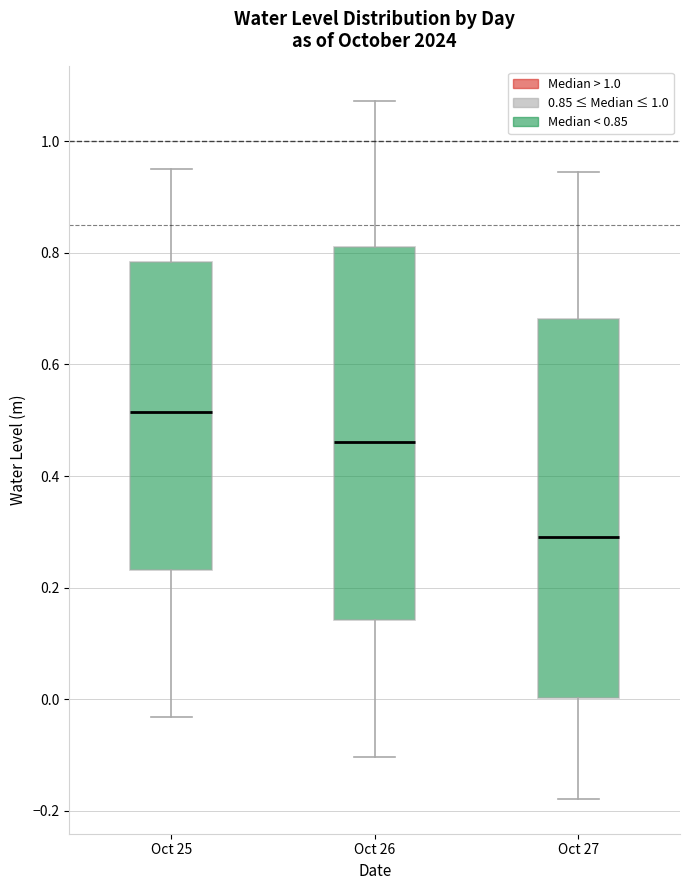

Where does the upper whisker of the box for Oct 25 end on the y-axis? The values are not printed on the chart, so give them approximately, as read against the axis.

0.94